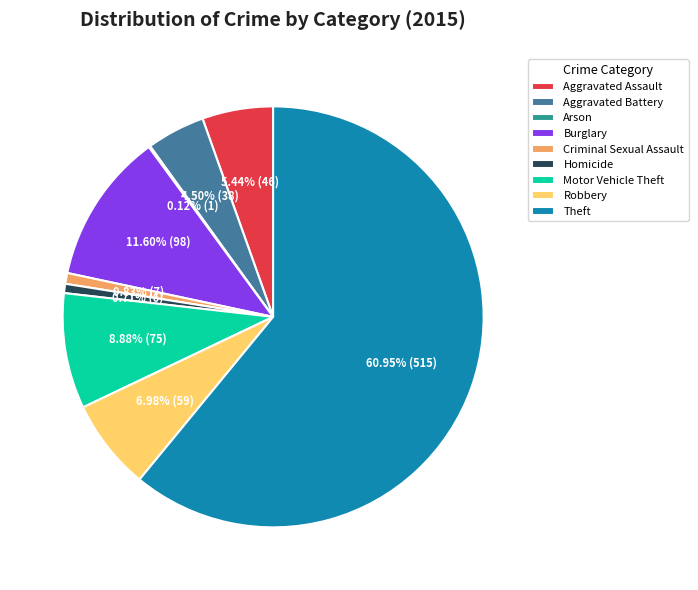

The Burglary slice represents 21% of the pie. True or false?

False